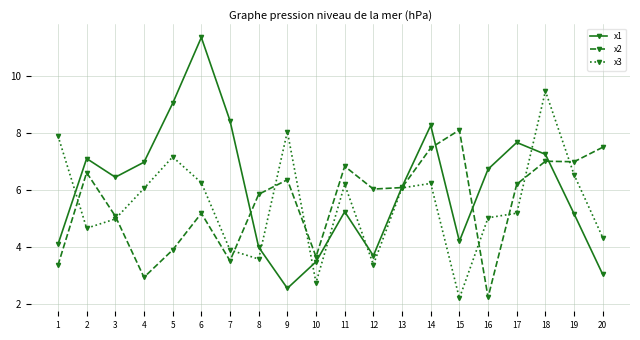

At which label does x2 reach its minimum?

16